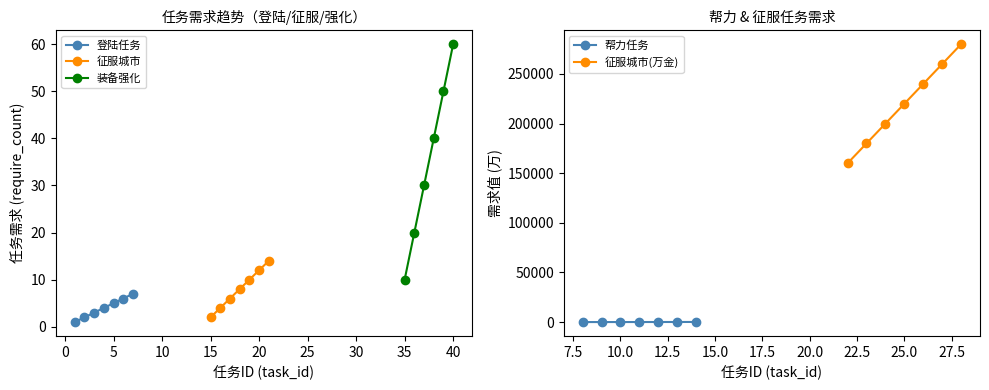

What is the maximum value for 登陆任务?

7